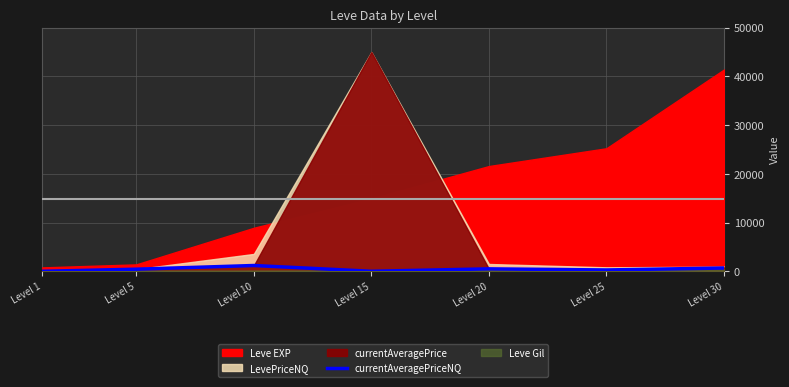

True or false: the data has more than 1 interior local peaks.

True